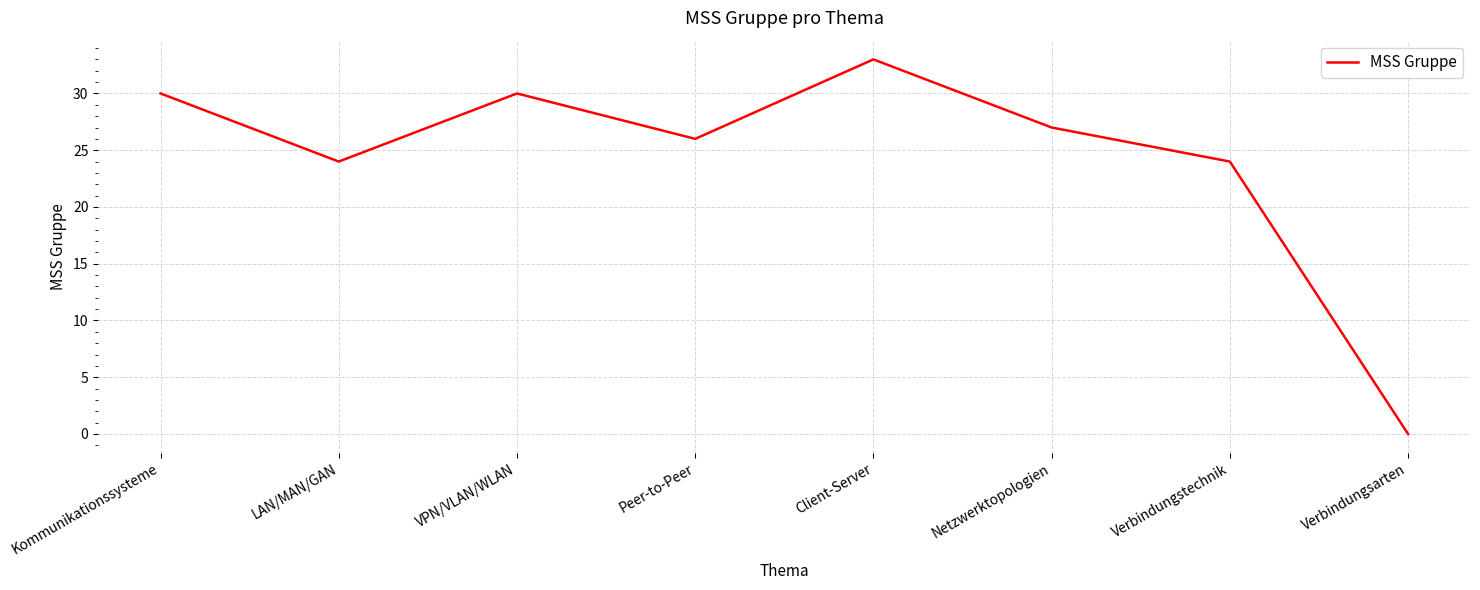

Where is the first local minimum?

LAN/MAN/GAN